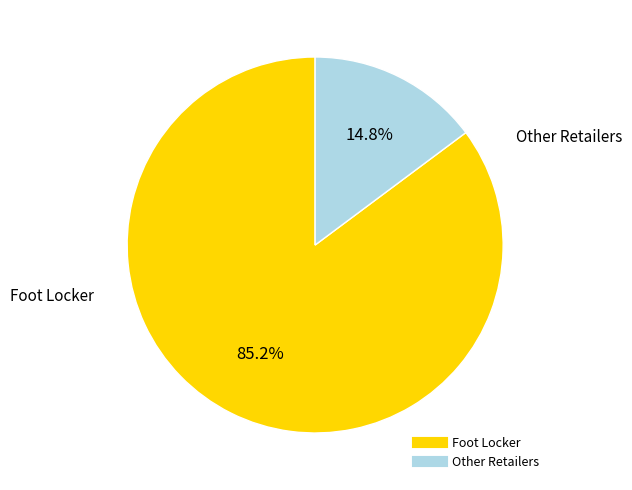

How many segments does this pie chart have?

2